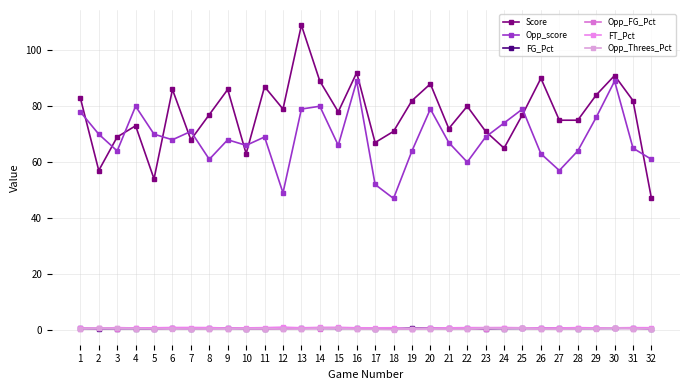

Where is the first local maximum for Score?

4